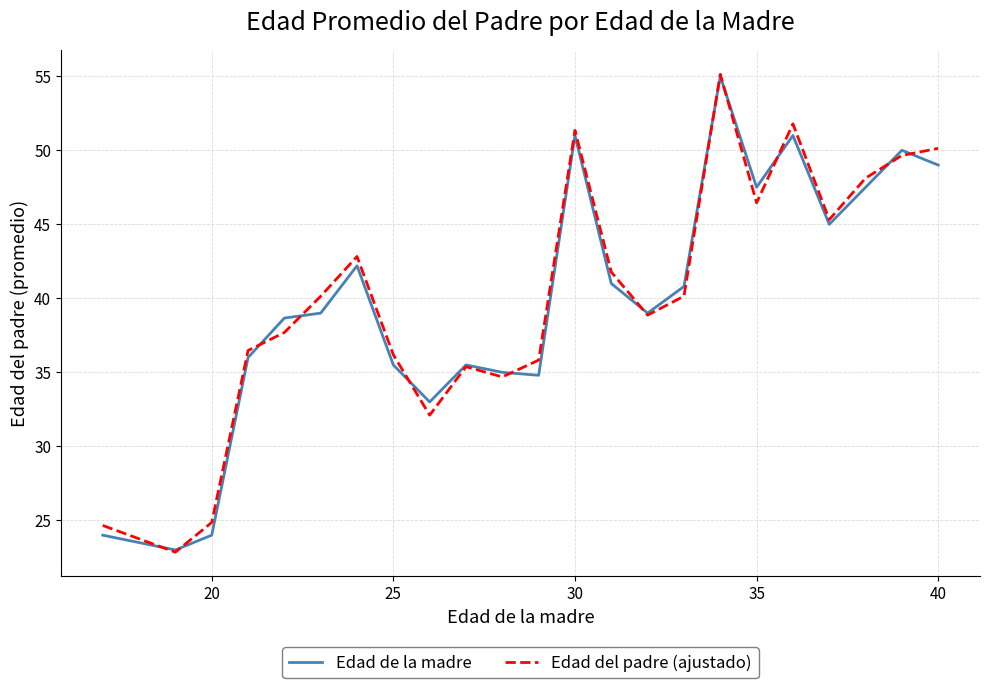

What is the lowest value of the Edad de la madre series?

23.0